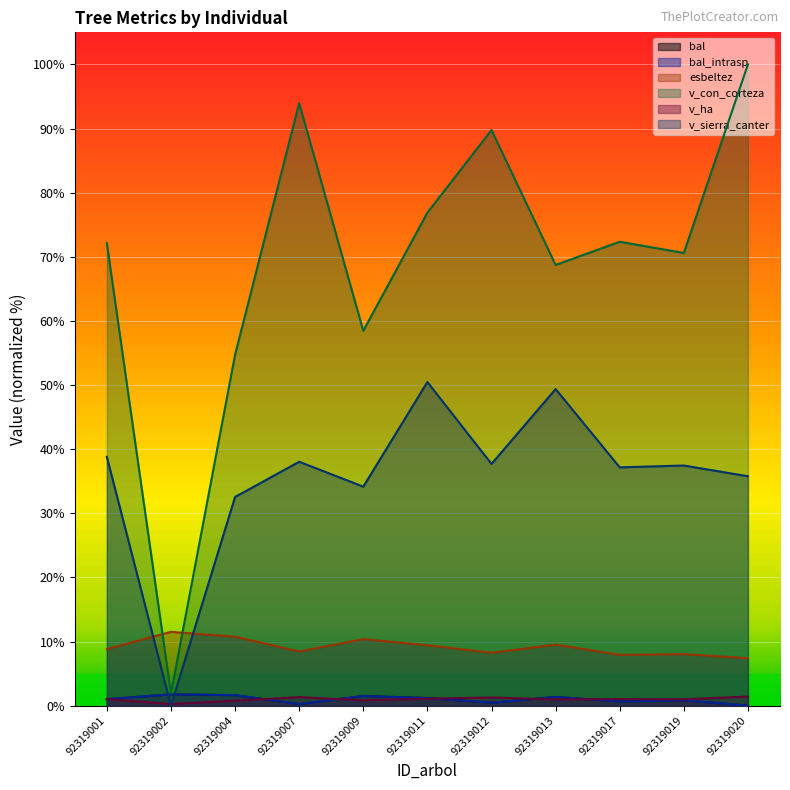

At which label does bal_intrasp first exceed 1?

92319001